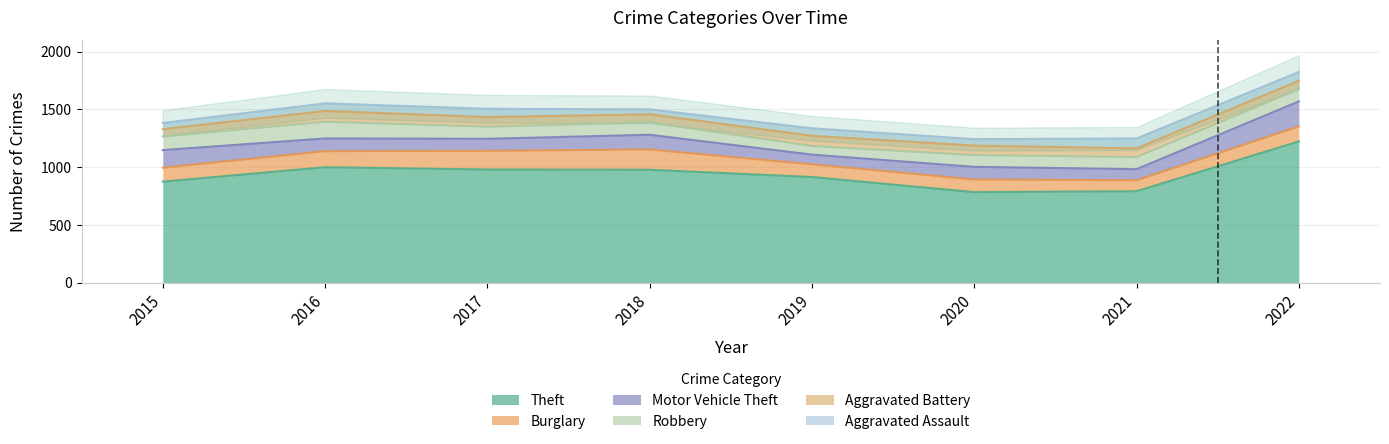

What is the sum of all Aggravated Assault values?

519